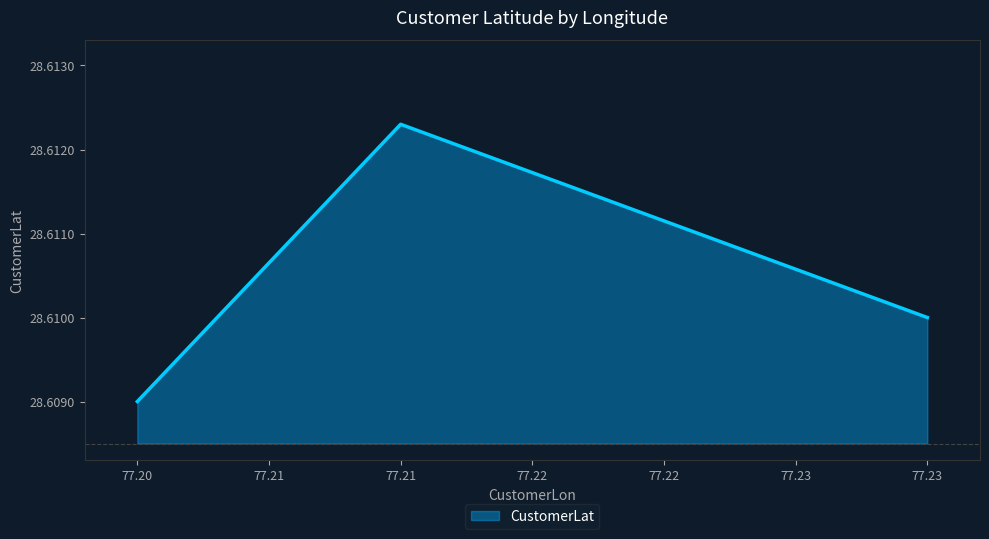

Where is the data nearest to the value 28?

77.20